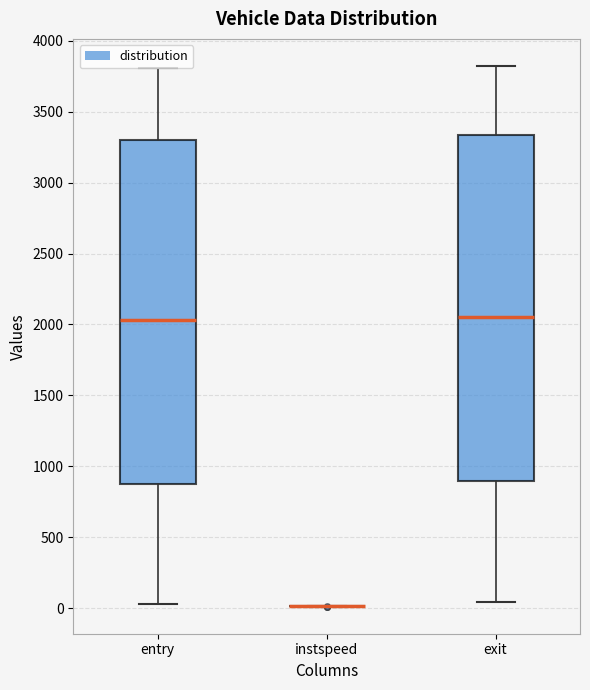

Reading left to right, read every box against the y-axis: the position of its median line, the range the box covers, and the ends of its whiskers. The values are not printed on the chart, so give them approximately, as read against the axis.

entry: median 2050, box 850 to 3300, whiskers 50 to 3800
instspeed: box collapsed to a line at 0, whiskers 0 to 0
exit: median 2050, box 900 to 3350, whiskers 50 to 3800